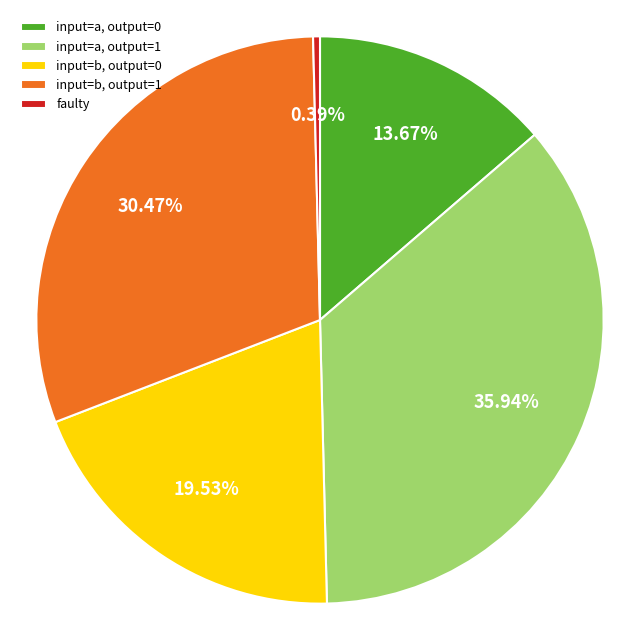

Is there a majority slice in this chart?

No